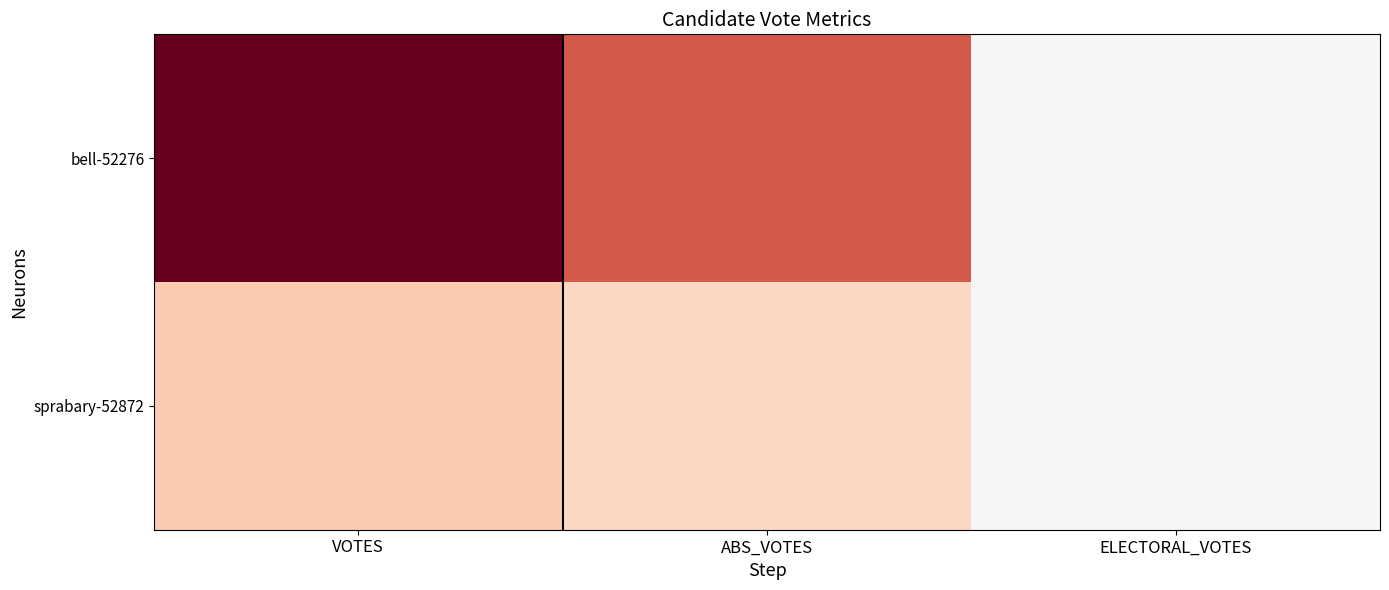

Between ABS_VOTES and ELECTORAL_VOTES, which series saw the biggest shift?

bell-52276